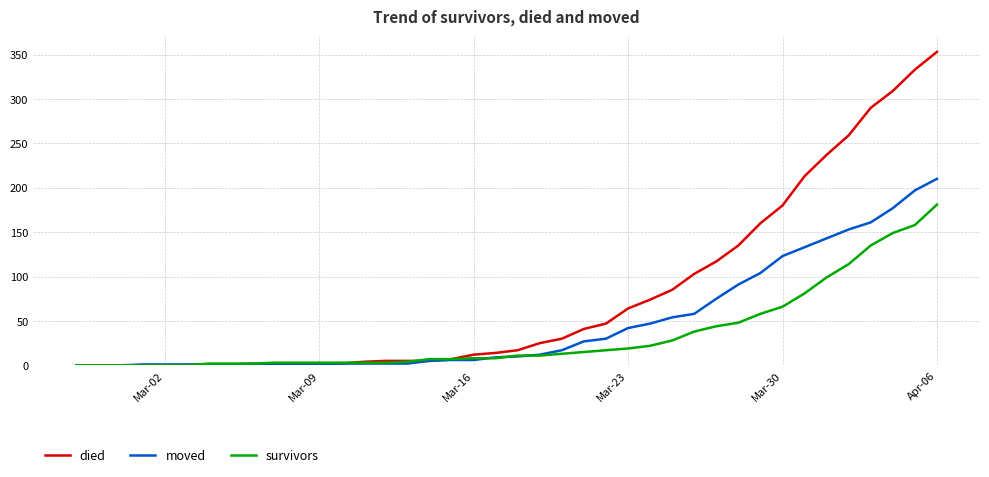

What is the highest value of the survivors series?

181